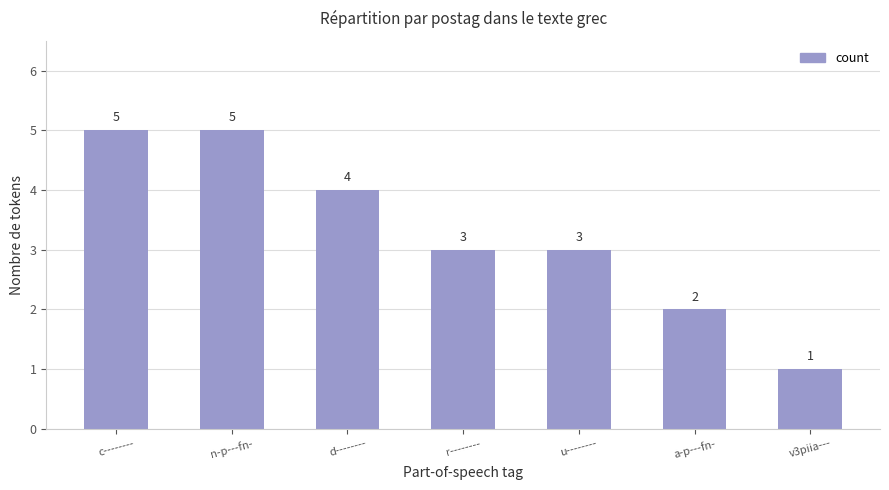

What position from the left is u--------?

5